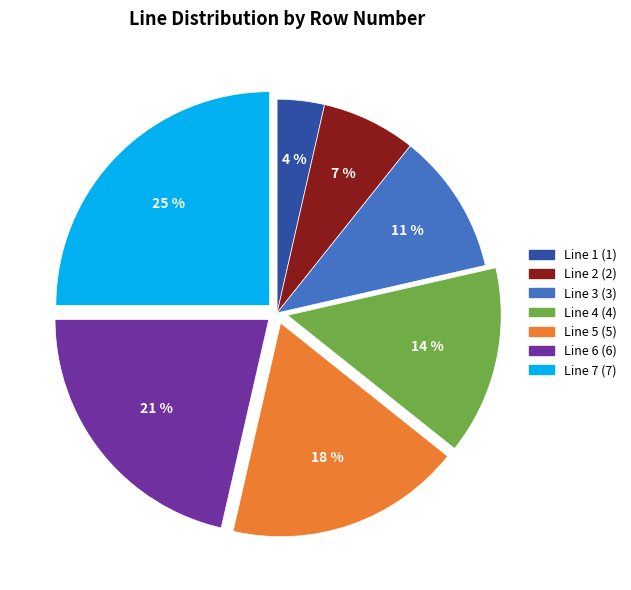

What is the largest slice in the pie chart?

Line 7